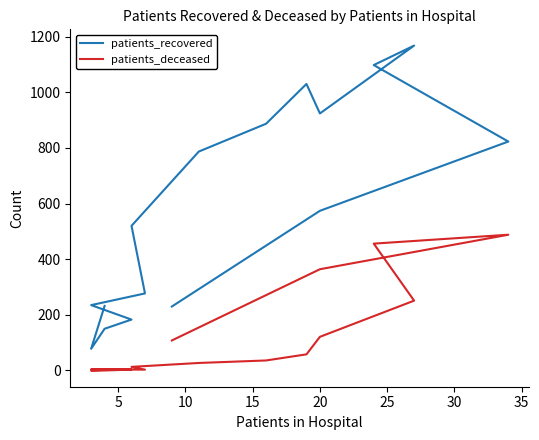

How many distinct data groups are displayed?

2